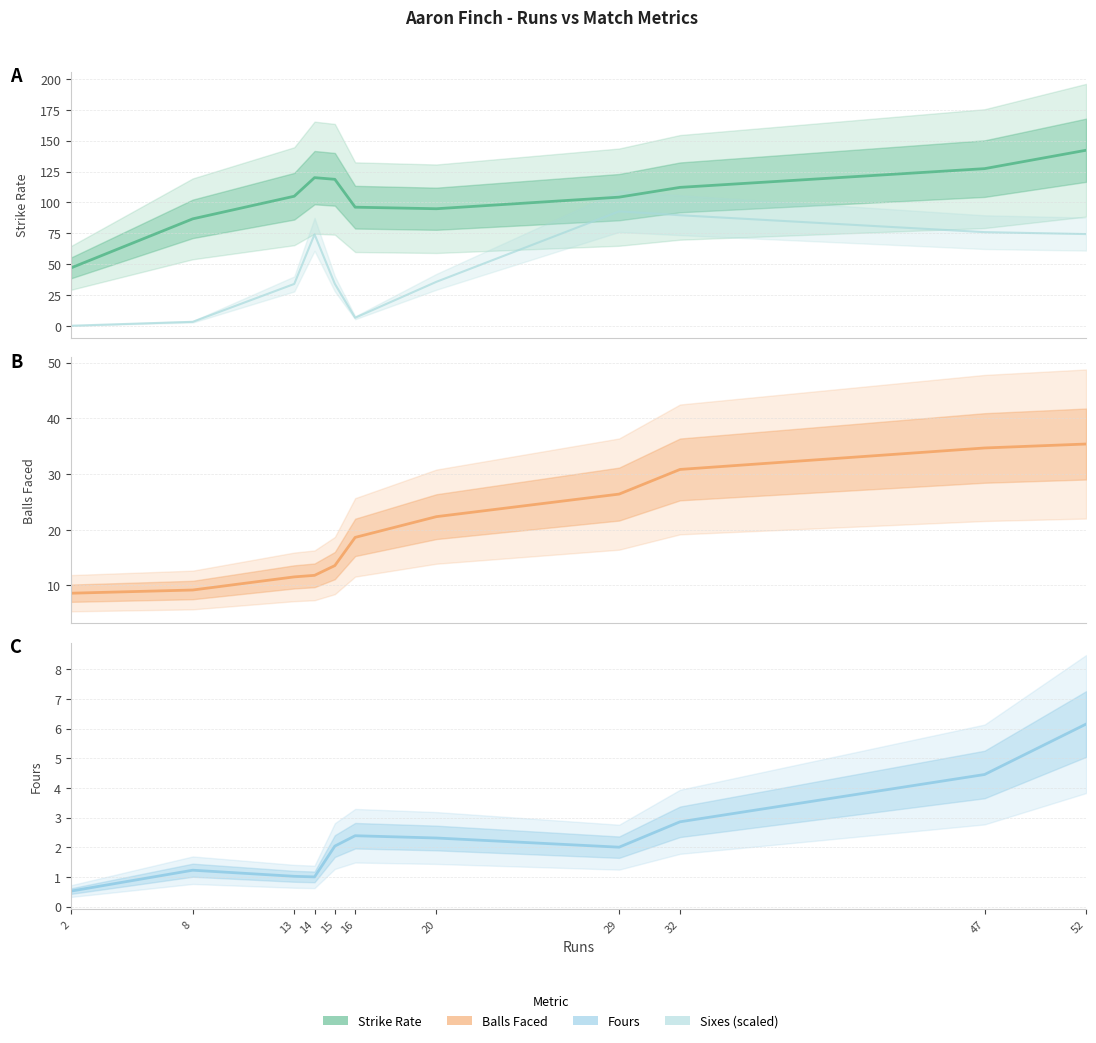

Reading left to right, transcribe all the data shown in this chart.

strikeRate: 46.9	86.6	105.0	120.0	118.7	96.1	94.8	104.2	112.2	127.3	142.2
sixes (scaled): 0.1	3.3	33.9	74.1	34.0	6.5	35.6	92.7	89.6	75.9	74.3
balls: 8.6	9.2	11.5	11.8	13.6	18.6	22.4	26.4	30.8	34.7	35.4
fours: 0.5	1.2	1.0	1.0	2.0	2.4	2.3	2.0	2.9	4.5	6.2